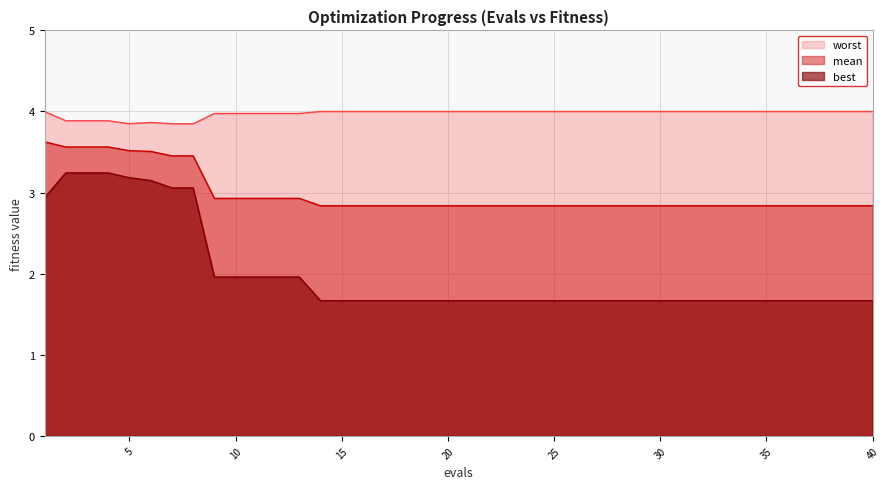

Which category has the highest value in the best series?

2